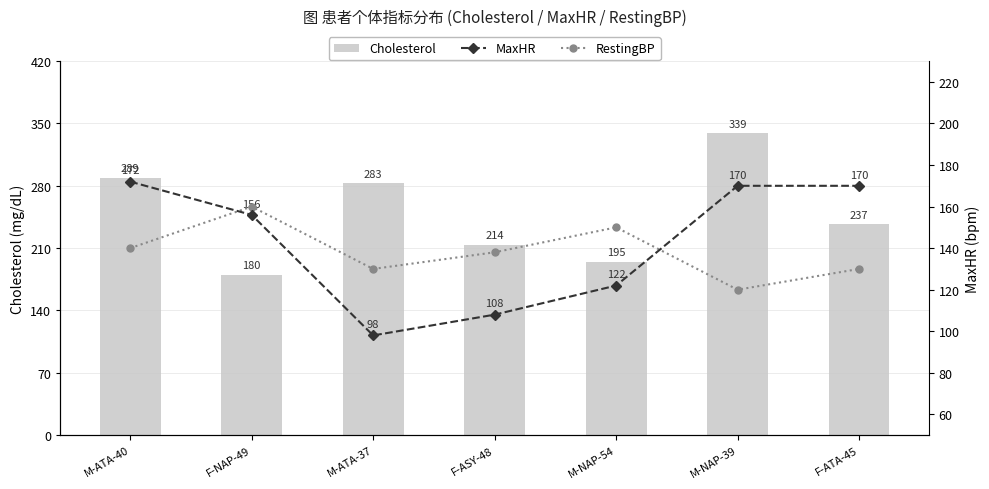

What is the minimum value shown in the chart?

98